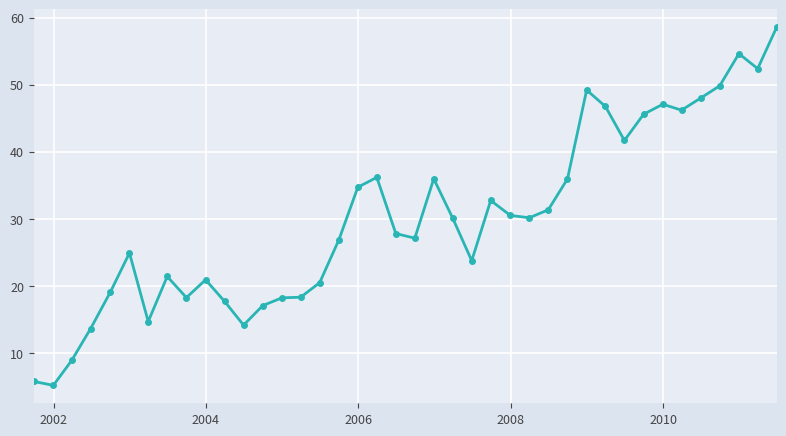

What is the value of the 20th point from the left?

27.8